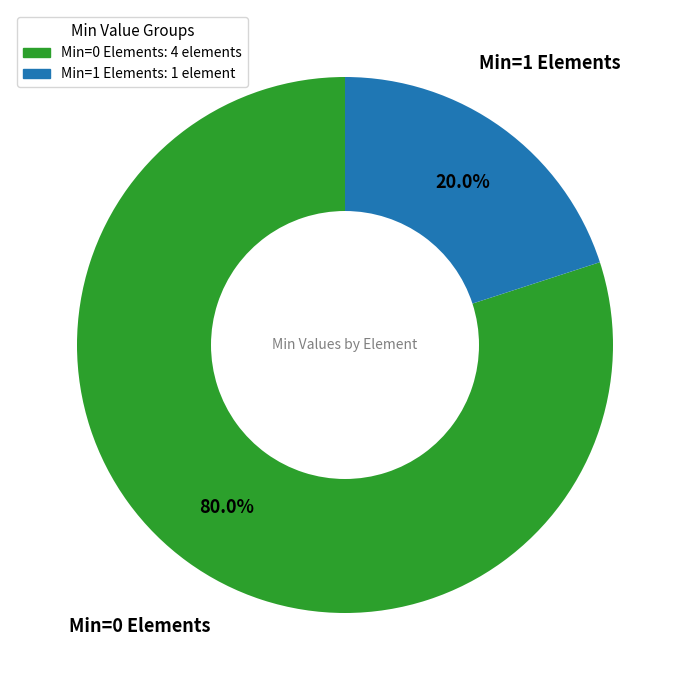

Does any single category account for the majority?

Yes